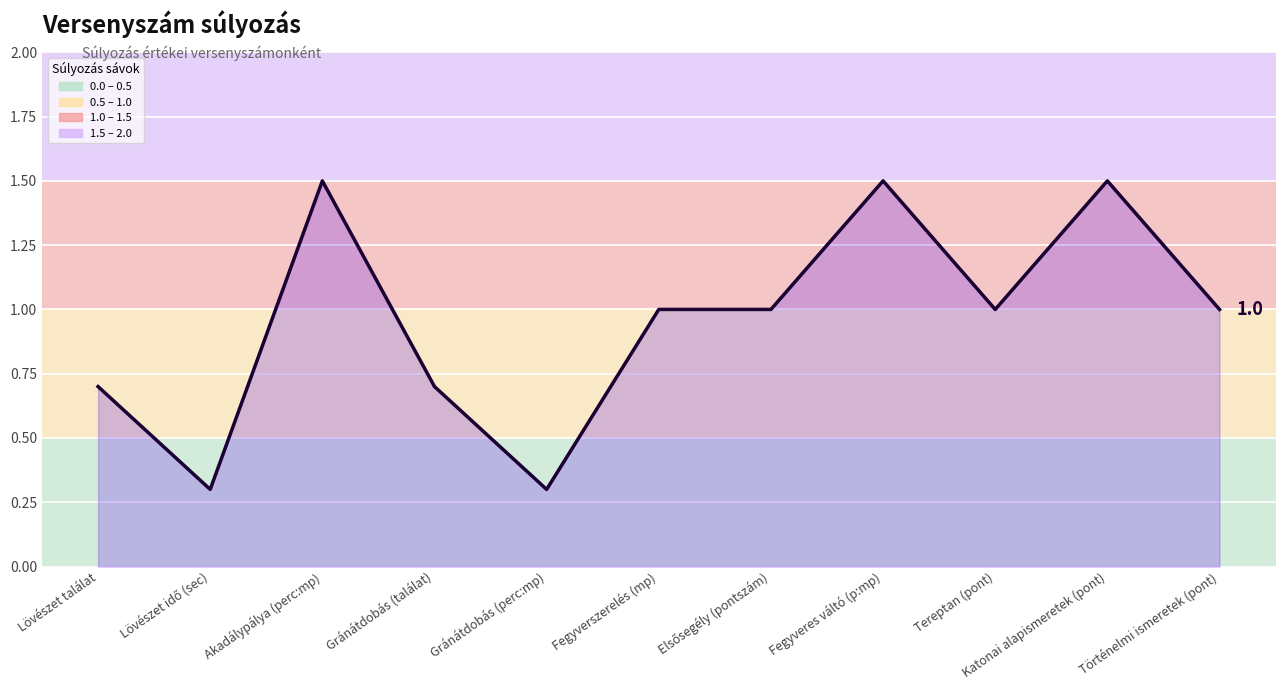

What position from the left is Gránátdobás (perc:mp)?

5